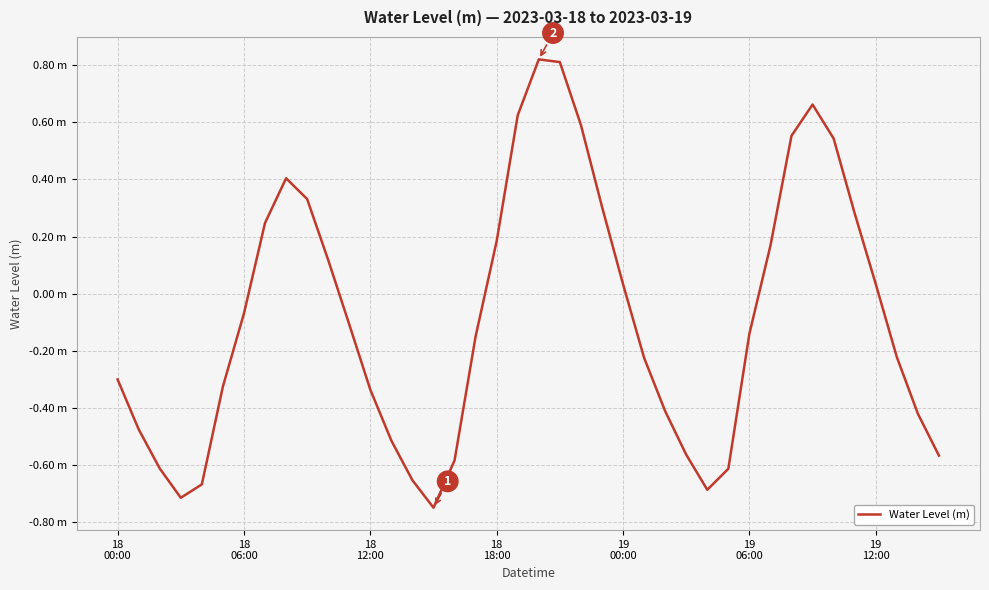

Is this an area chart (filled region under the line)?

No